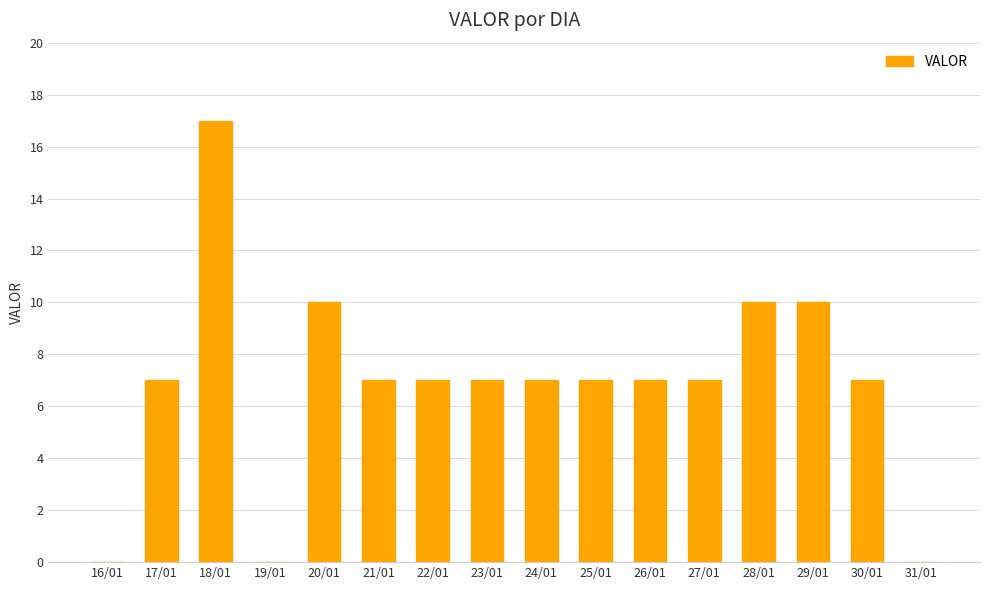

Which category has the highest value across all series?

18/01